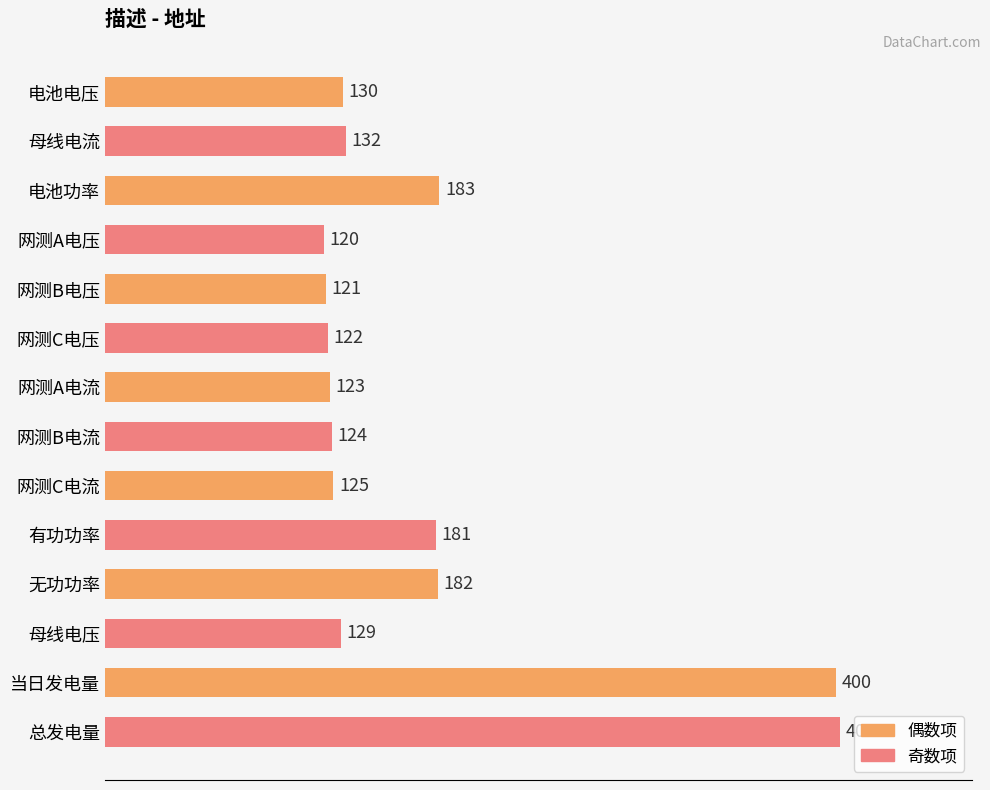

Where is the data nearest to the value 261?

电池功率